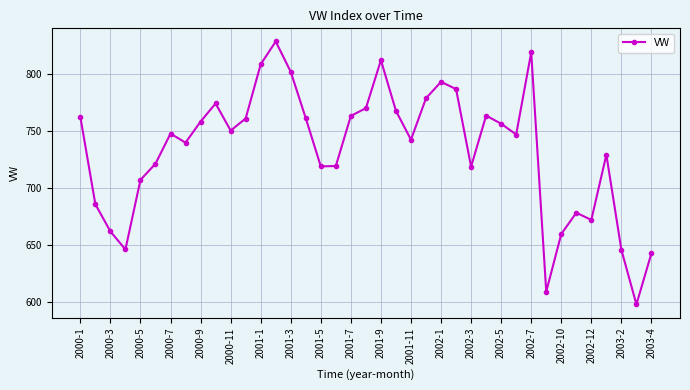

What is the smallest value displayed?

598.0